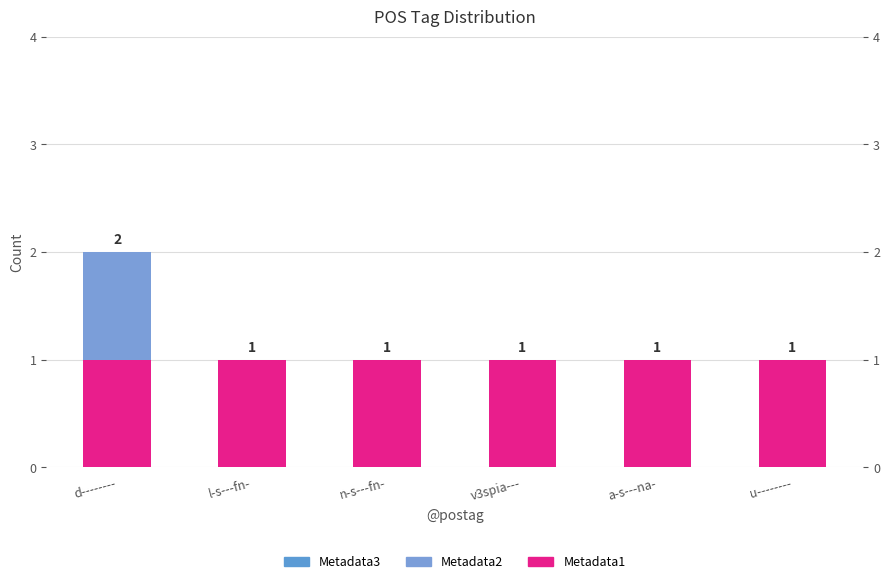

Between v3spia--- and l-s---fn-, which is larger?

v3spia---